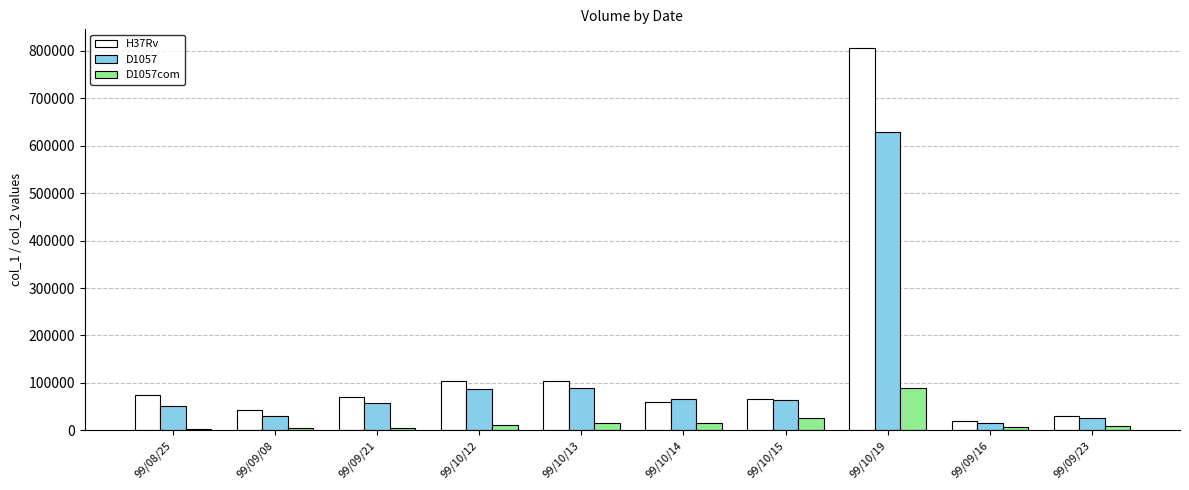

What is the difference between the H37Rv values at 99/10/19 and 99/09/23?

775000